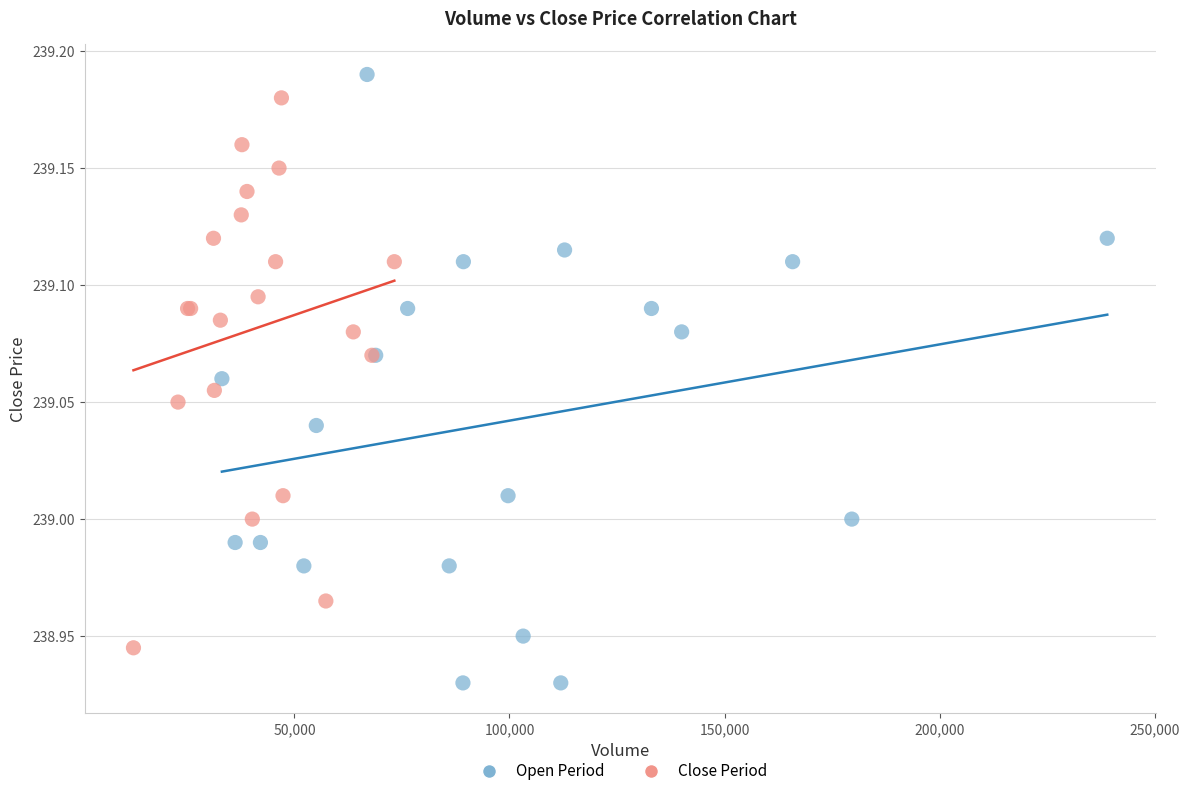

What are all the series names shown in the legend?

Open Period, Close Period